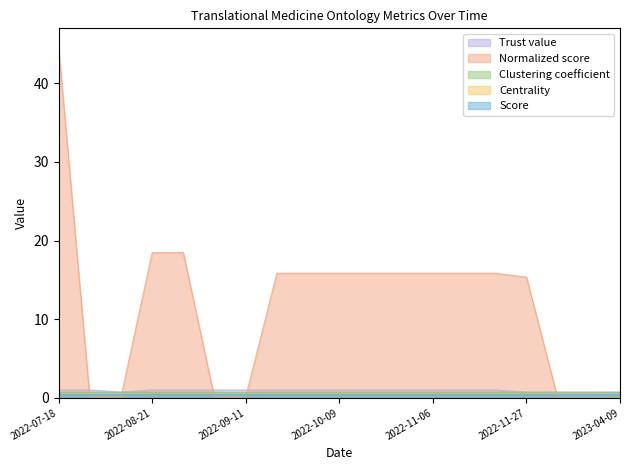

Which series has the largest total across all categories?

Normalized score